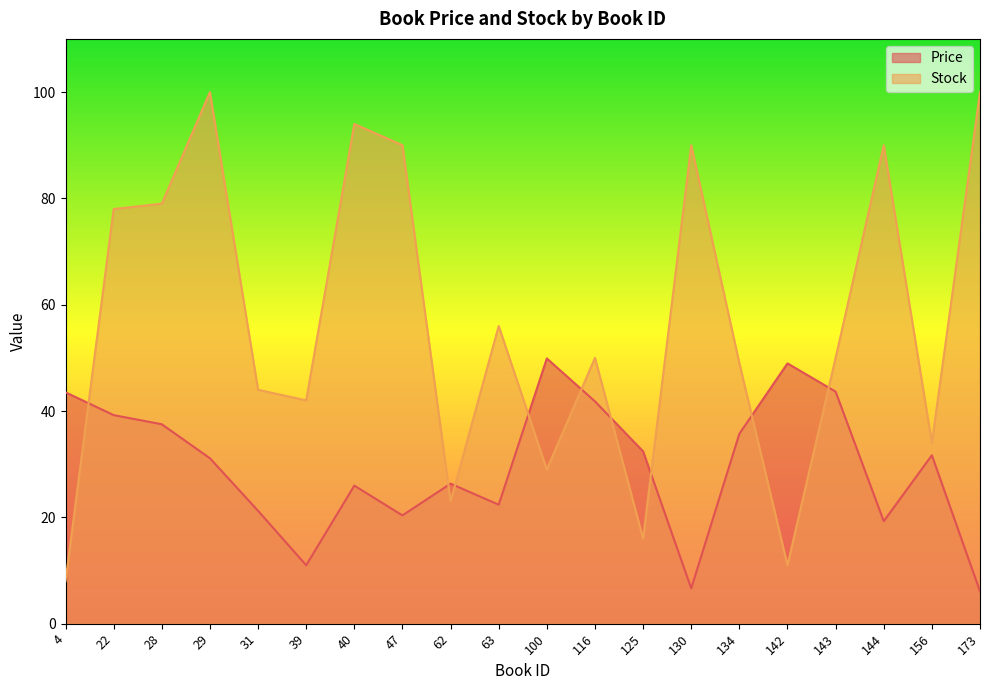

What is the difference between the Price values at 130 and 63?

15.7